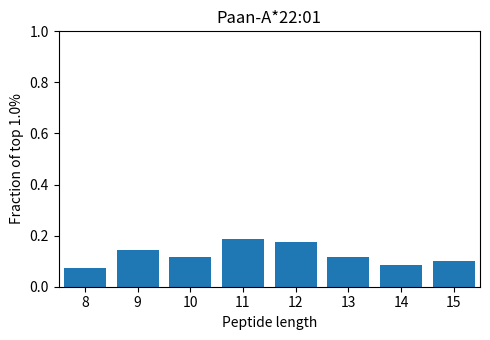

Reading left to right, list every bar in this chart as the range it spans on the x-axis followed by its height. The values are not printed on the chart, so give them approximately, as read against the axis.

7.5 to 8.5: 0.08
8.5 to 9.5: 0.14
9.5 to 10.5: 0.12
10.5 to 11.5: 0.18
11.5 to 12.5: 0.18
12.5 to 13.5: 0.12
13.5 to 14.5: 0.08
14.5 to 15.5: 0.10